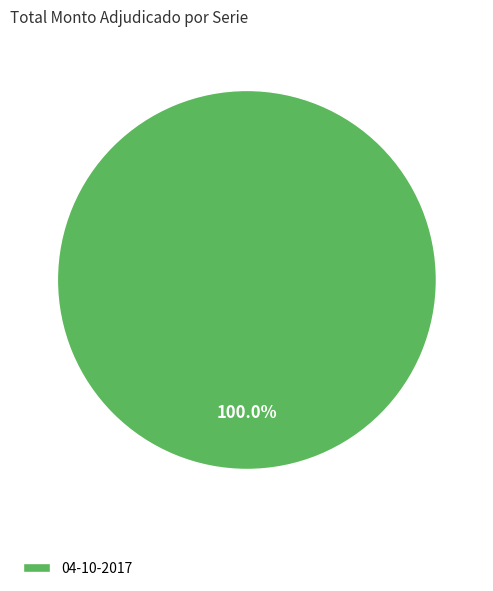

Rank the categories by value from lowest to highest.

04-10-2017